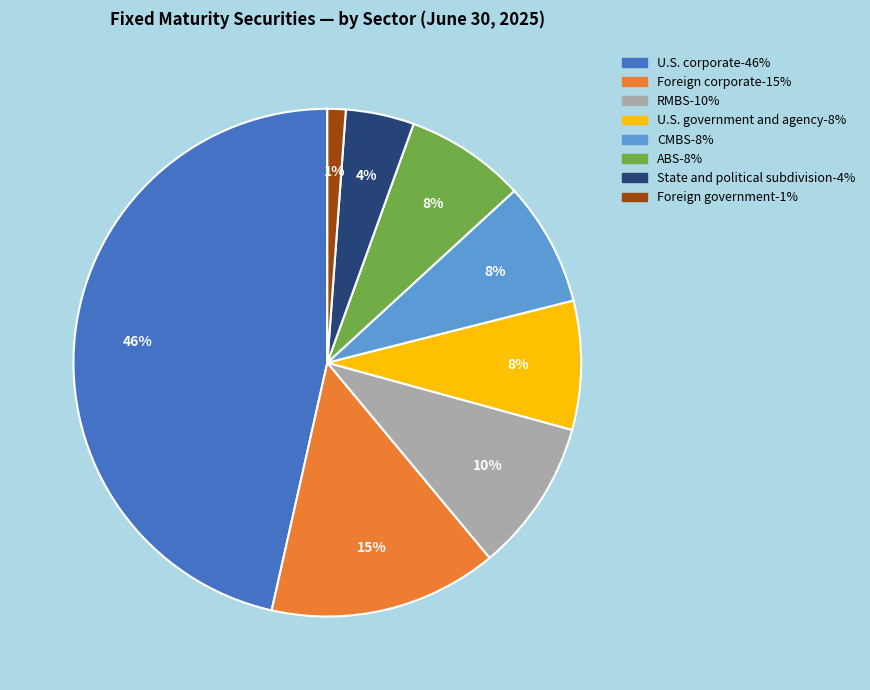

To the nearest percent, what portion does ABS represent?

8%